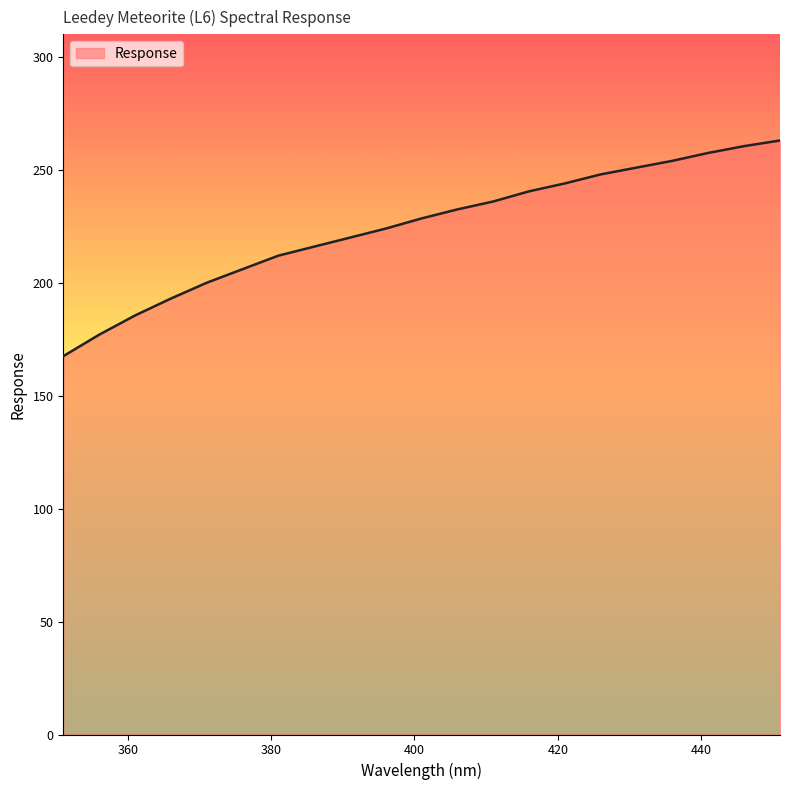

What is the difference between the maximum and minimum values?

95.5